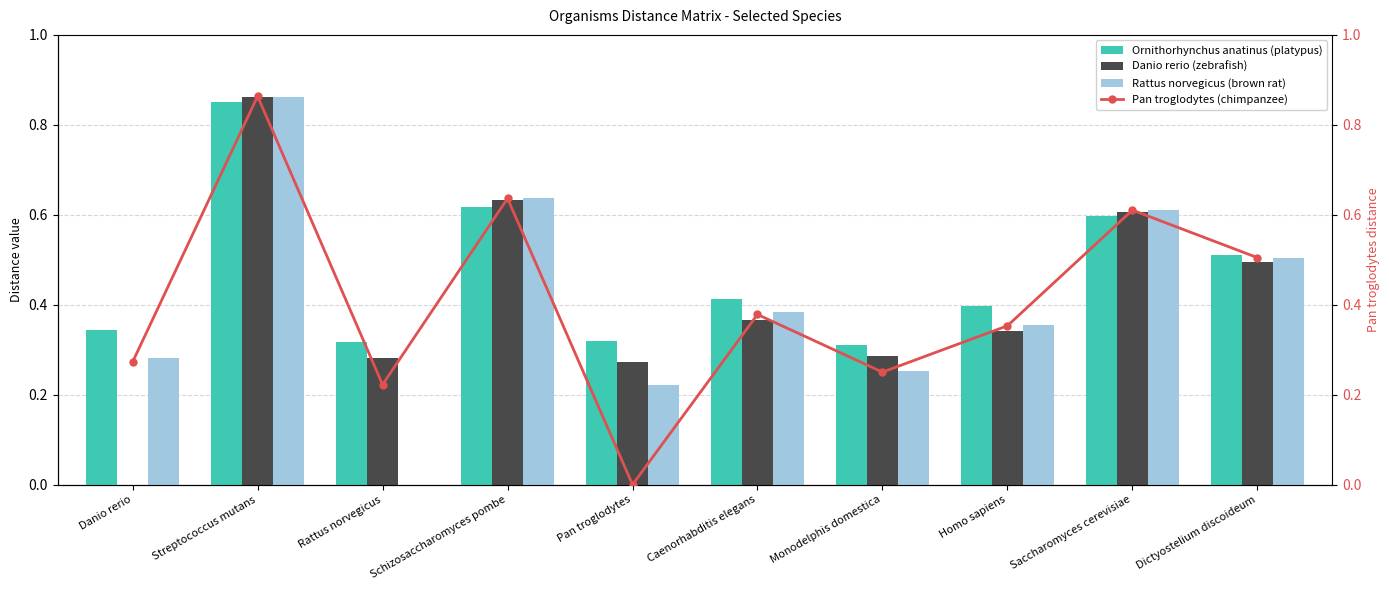

Rank the series at Monodelphis domestica from highest to lowest value.

Ornithorhynchus anatinus (platypus), Danio rerio (zebrafish), Rattus norvegicus (brown rat), Pan troglodytes (chimpanzee)